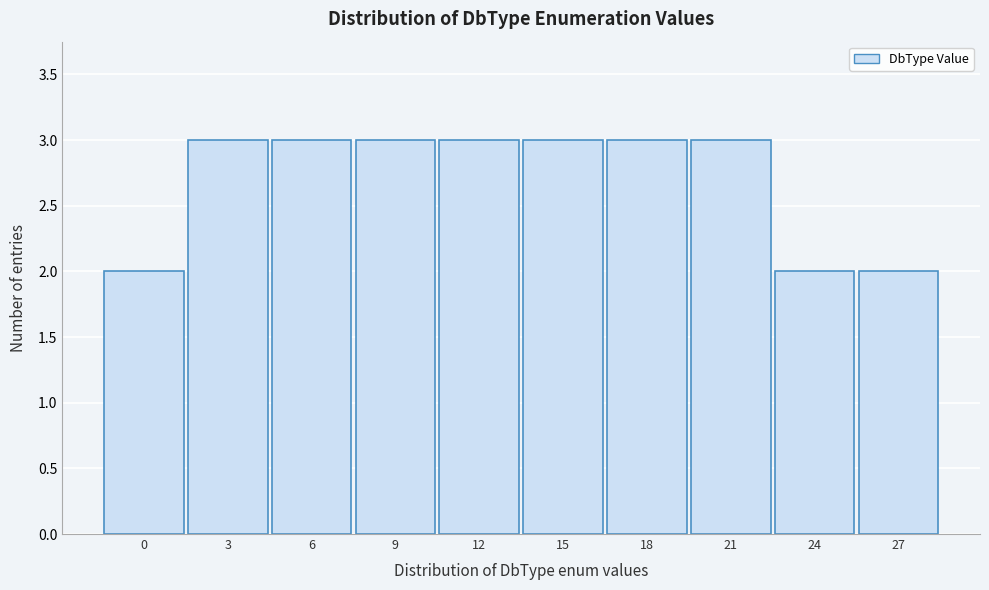

Reading left to right, list every bar in this chart as the range it spans on the x-axis followed by its height. The values are not printed on the chart, so give them approximately, as read against the axis.

-1.5 to 1.5: 2
1.5 to 4.5: 3
4.5 to 7.5: 3
7.5 to 10.5: 3
10.5 to 13.5: 3
13.5 to 16.5: 3
16.5 to 19.5: 3
19.5 to 22.5: 3
22.5 to 25.5: 2
25.5 to 28.5: 2